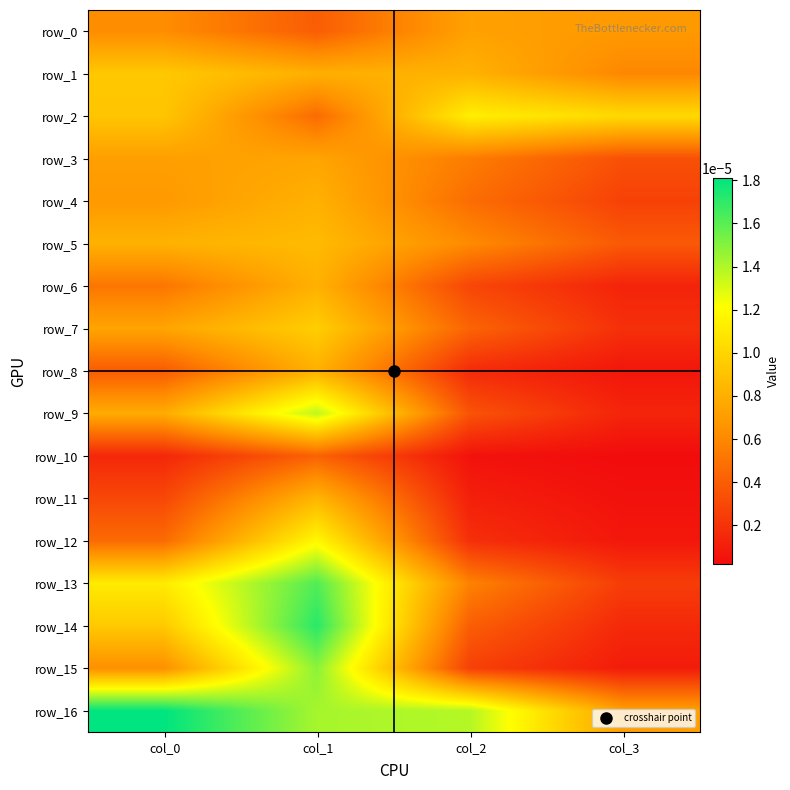

The value of row_7 at col_2 is 0.0. True or false?

True